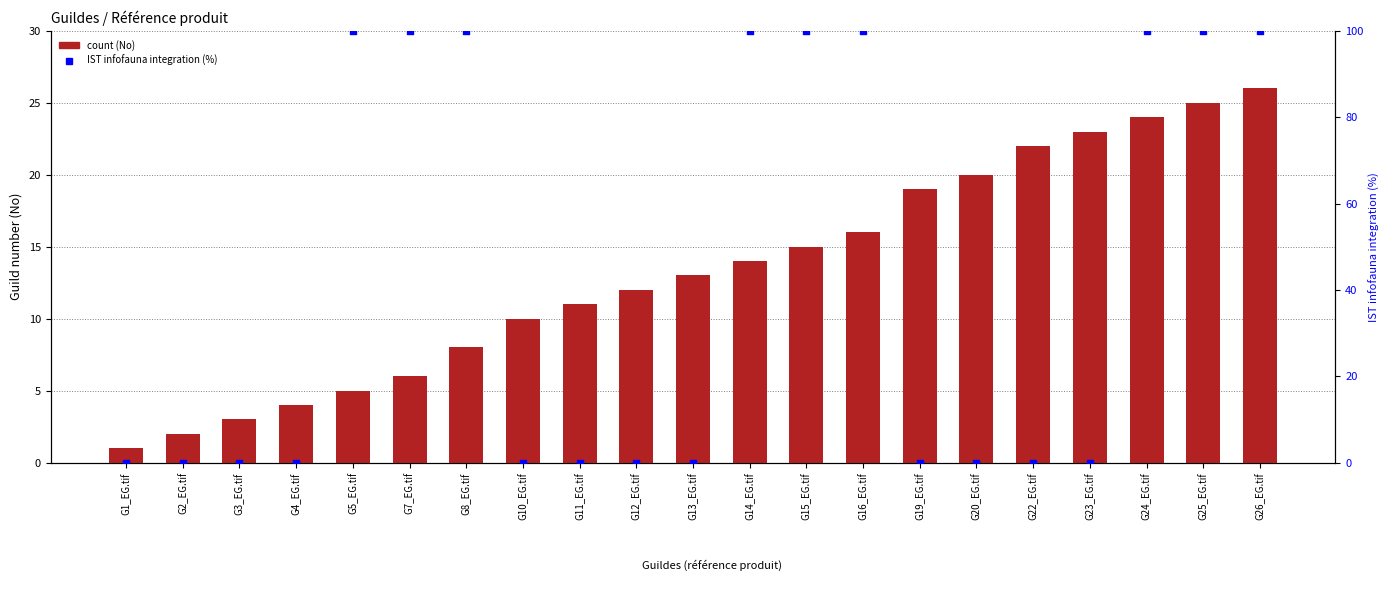

Which series has the largest Y range (max minus min)?

IST integration (%)